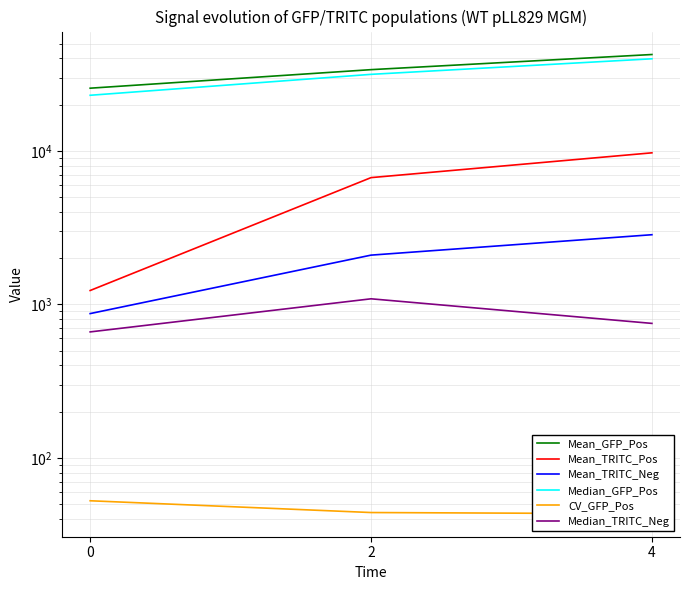

List the labels in order of Median_GFP_Pos value, smallest first.

0, 2, 4